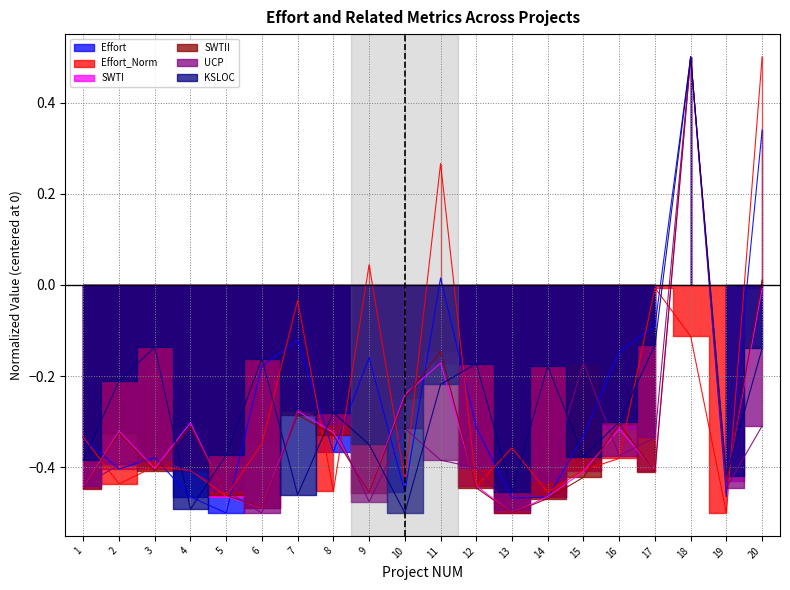

How many positive values does the SWTII series have?

2